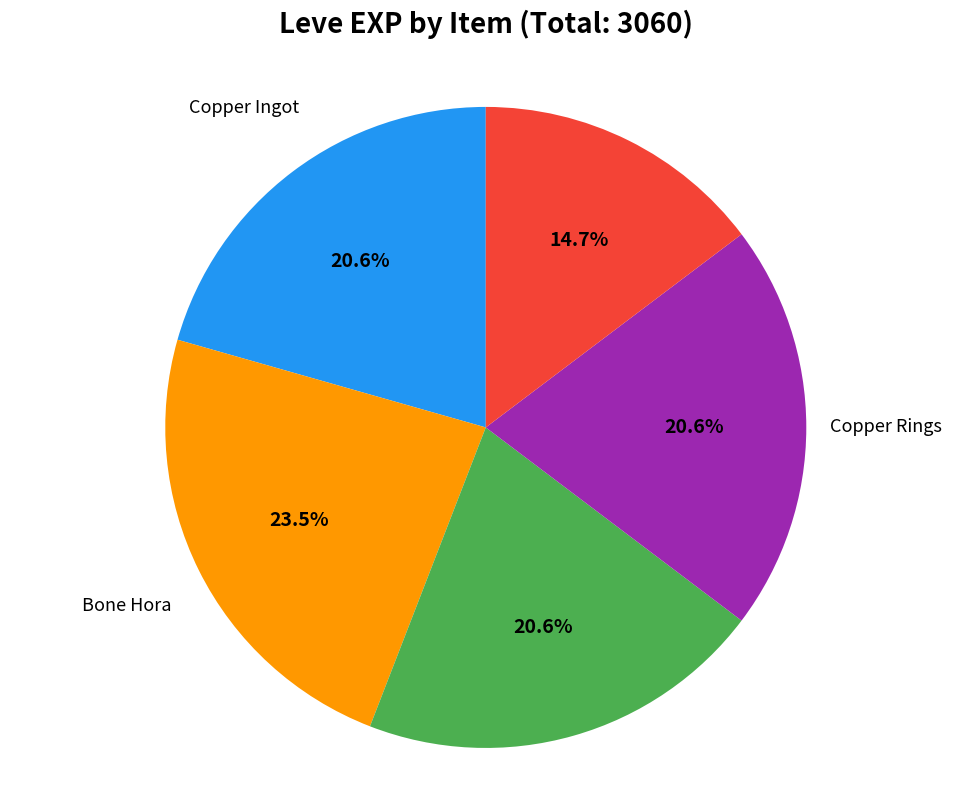

Is there a majority slice in this chart?

No